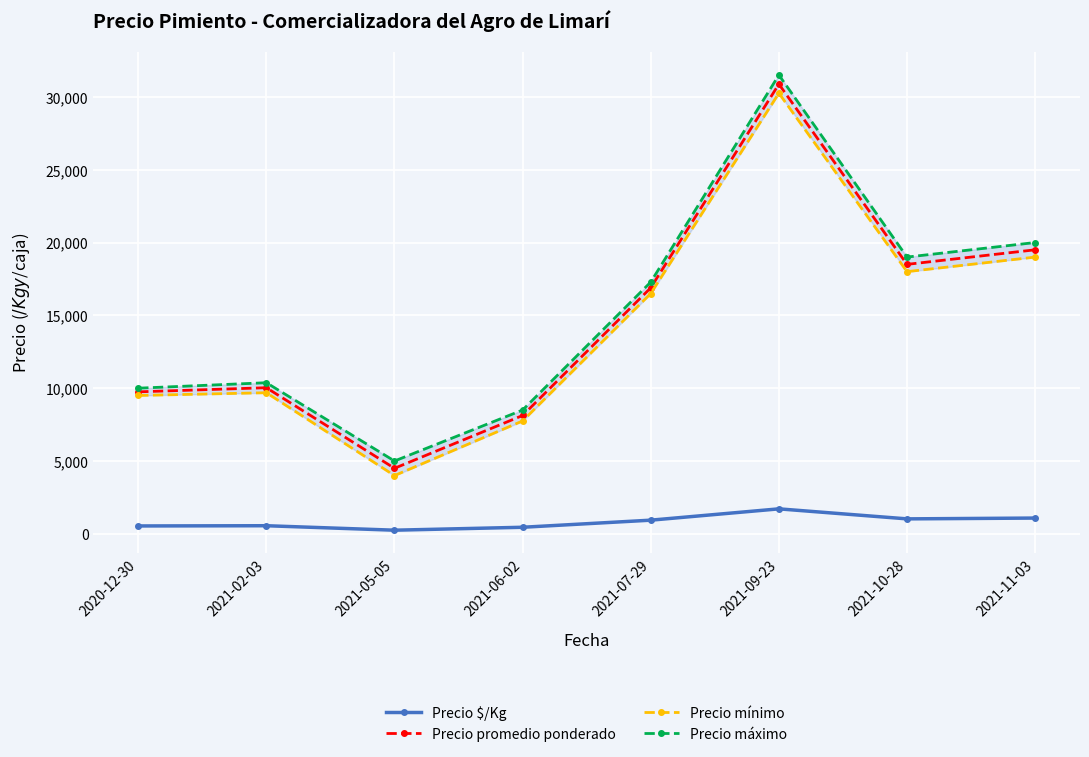

True or false: Precio máximo has a value of 51068.4 at 2021-09-23.

False